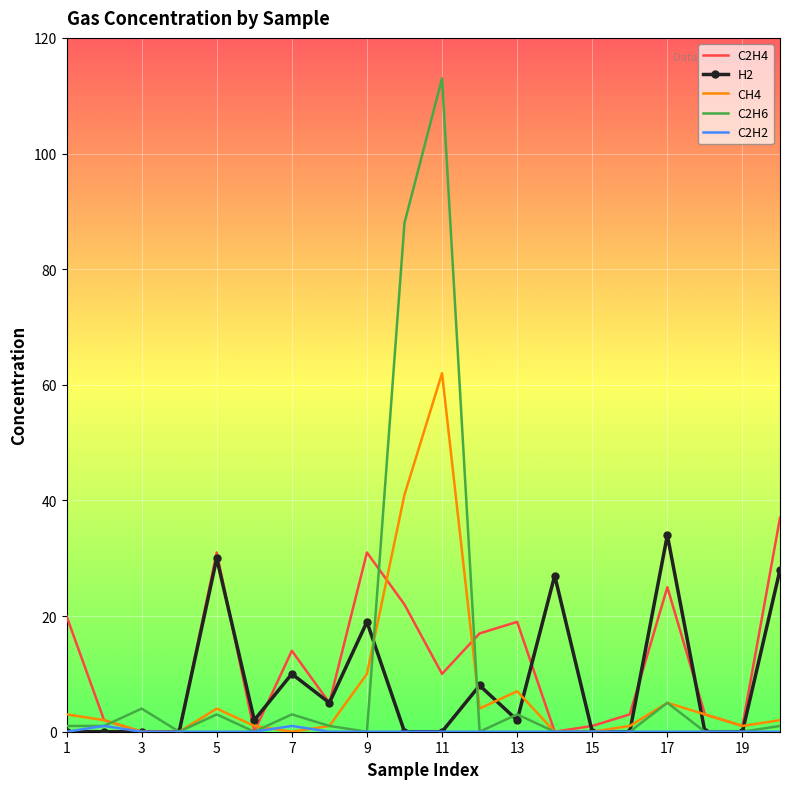

Which series has the largest range (max minus min)?

C2H6